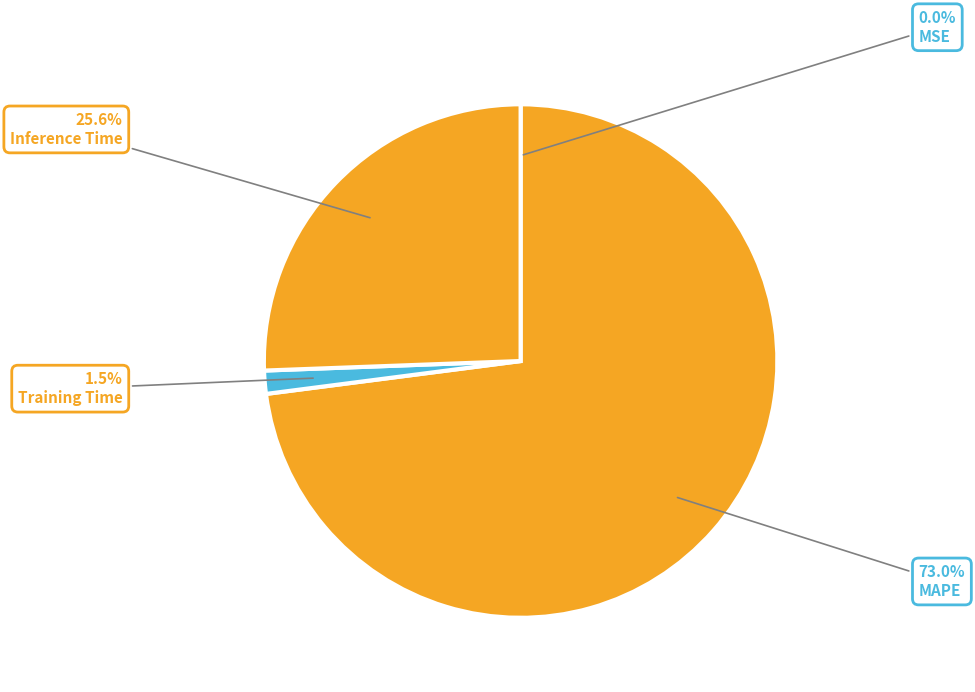

Rank the categories by value from highest to lowest.

MAPE, Inference Time, Training Time, MSE